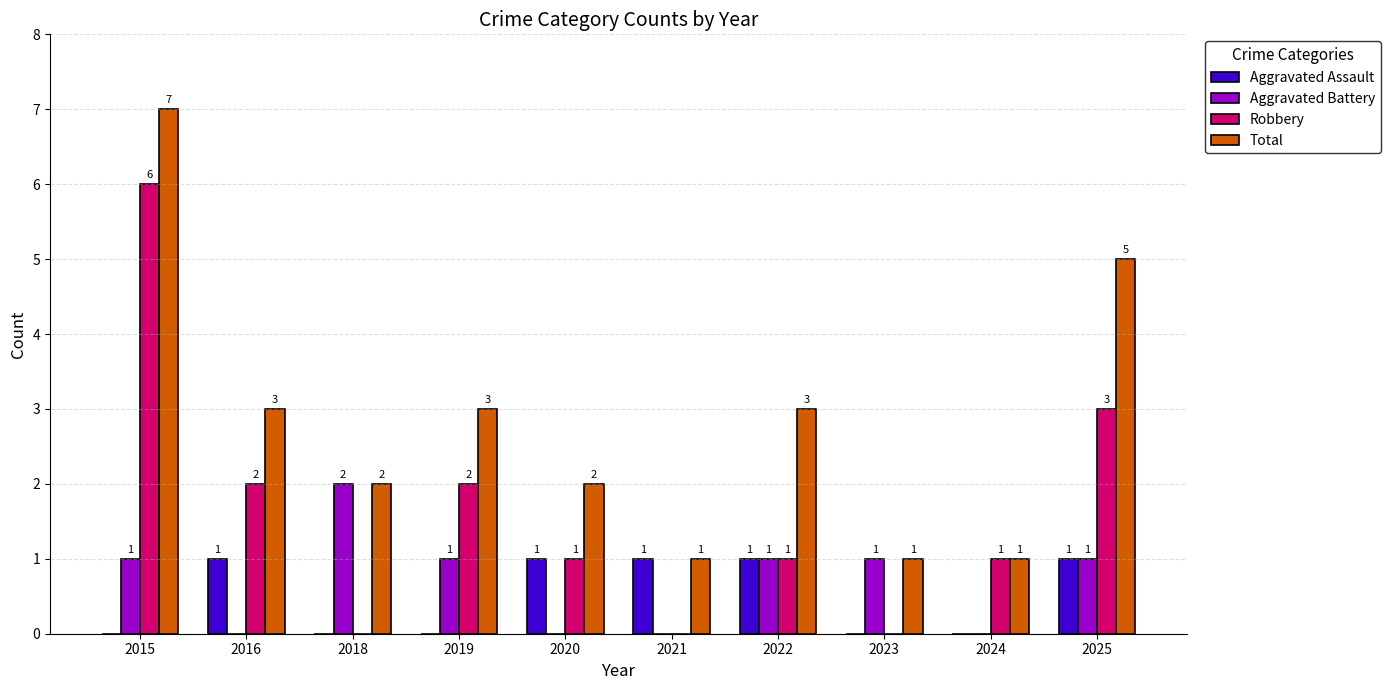

What are all the series names shown in the legend?

Aggravated Assault, Aggravated Battery, Robbery, Total